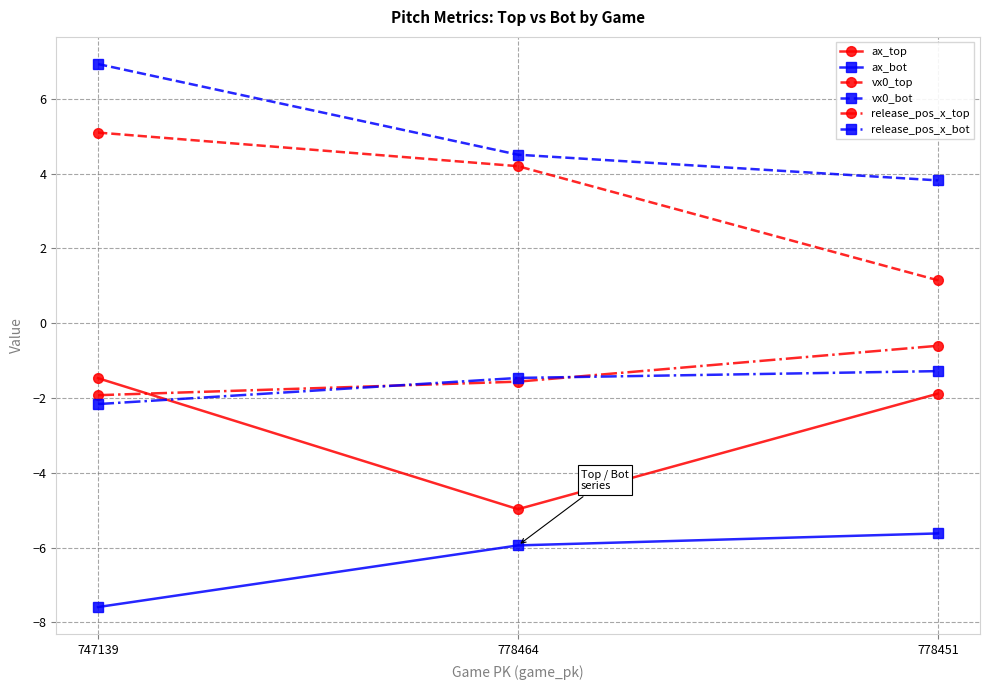

What is the value of the release_pos_x_top point at the 3rd from the left?

-0.6